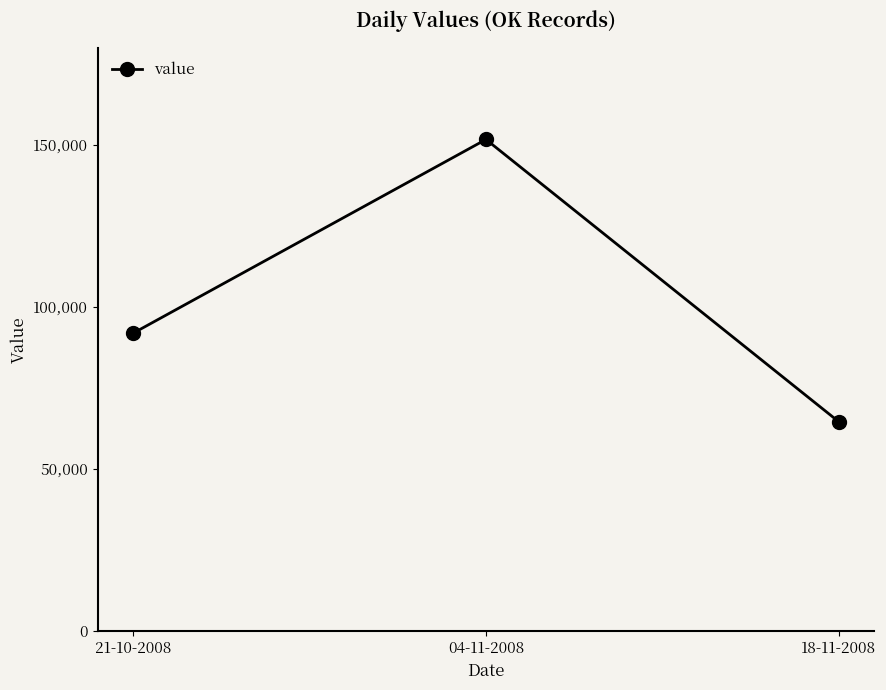

Between 18-11-2008 and 21-10-2008, which is larger?

21-10-2008